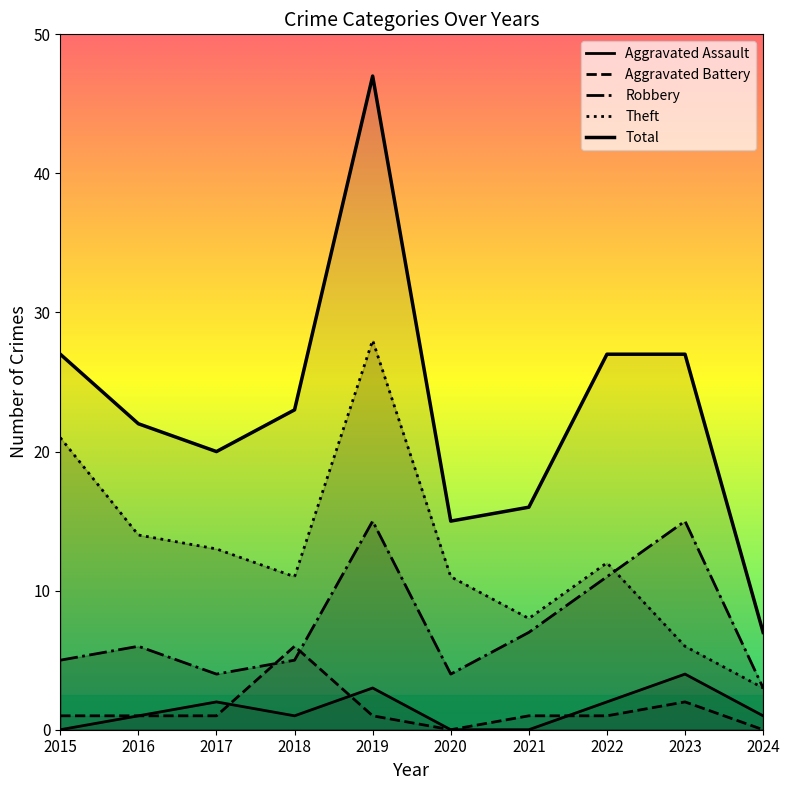

Where is the first local maximum for Robbery?

2016